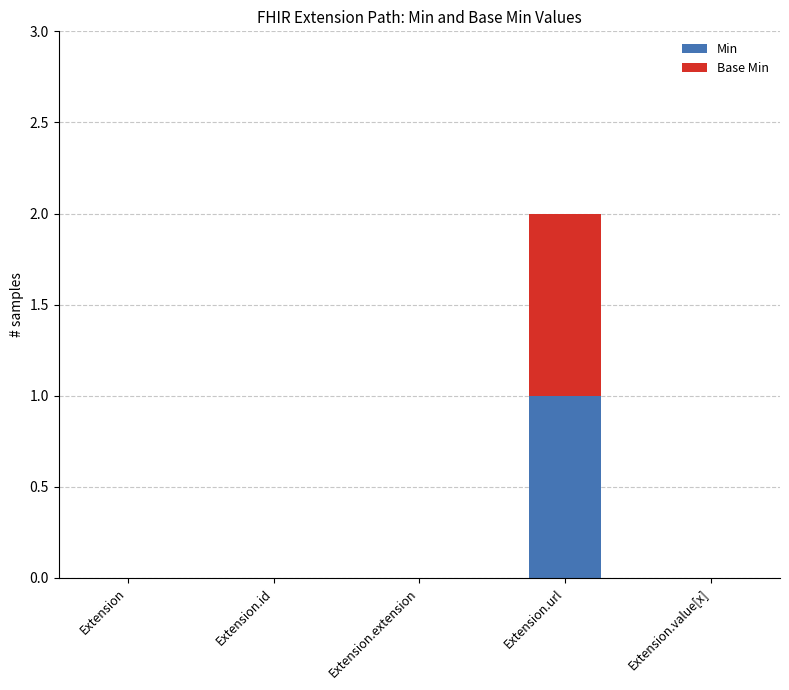

At which category is the sum across all series the highest?

Extension.url